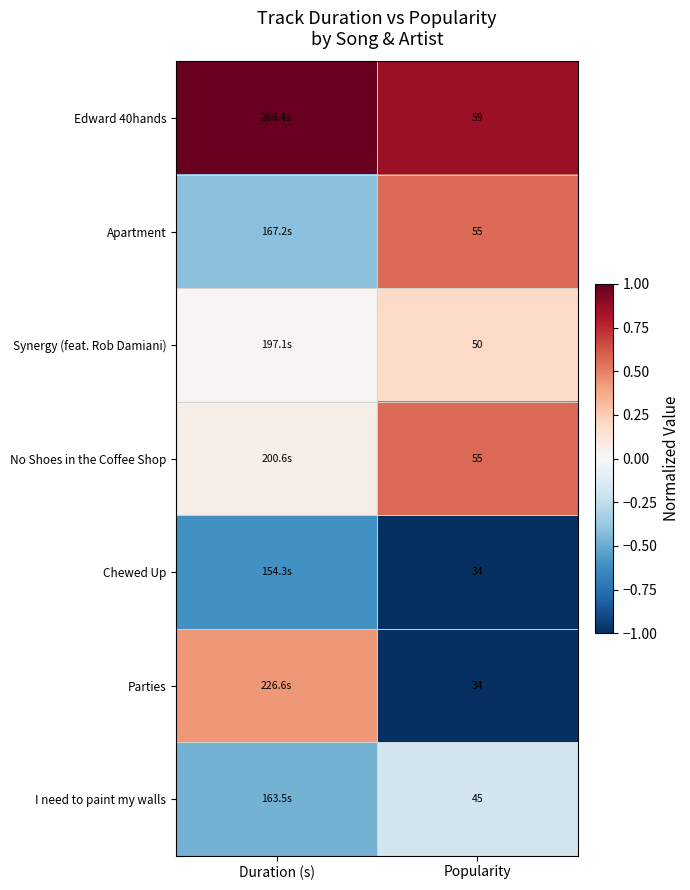

Is the value of Apartment at Popularity greater than the value of Parties at Popularity?

Yes